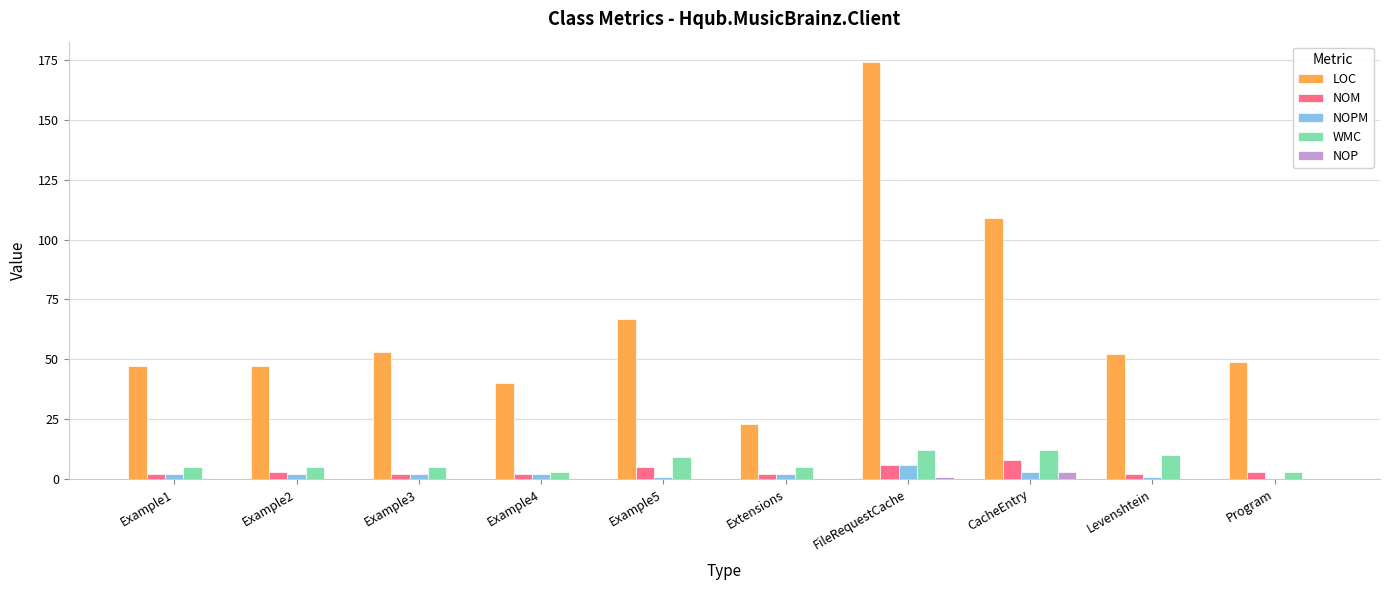

At which category is the sum across all series the highest?

FileRequestCache